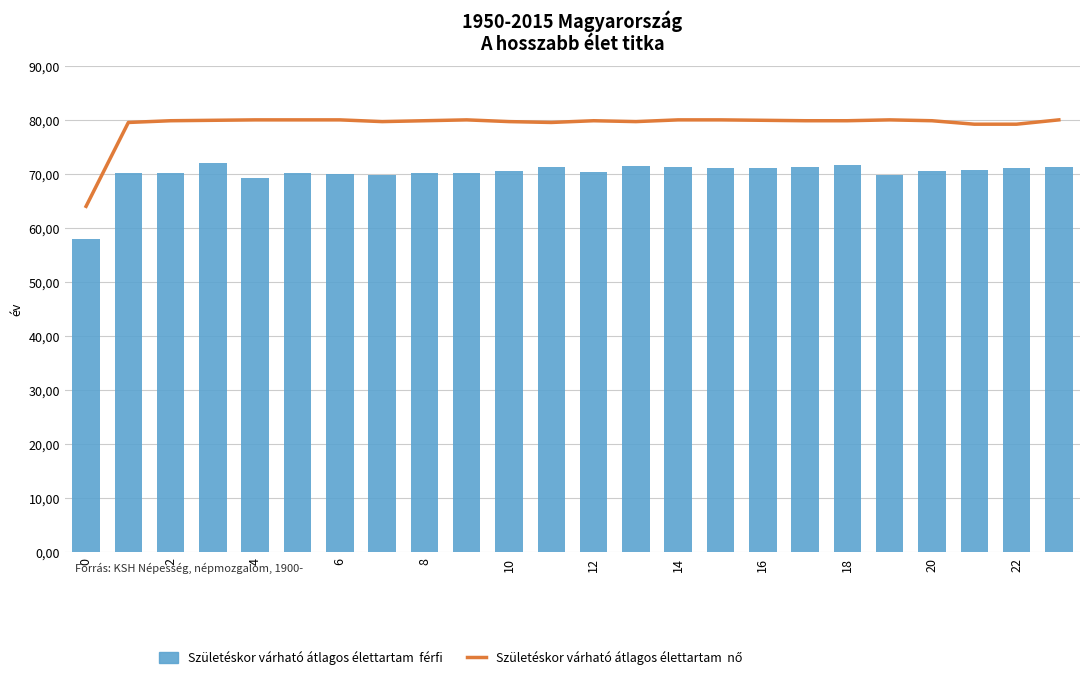

At 18, list the series in order from smallest to largest.

Születéskor várható átlagos élettartam  férfi, Születéskor várható átlagos élettartam  nő